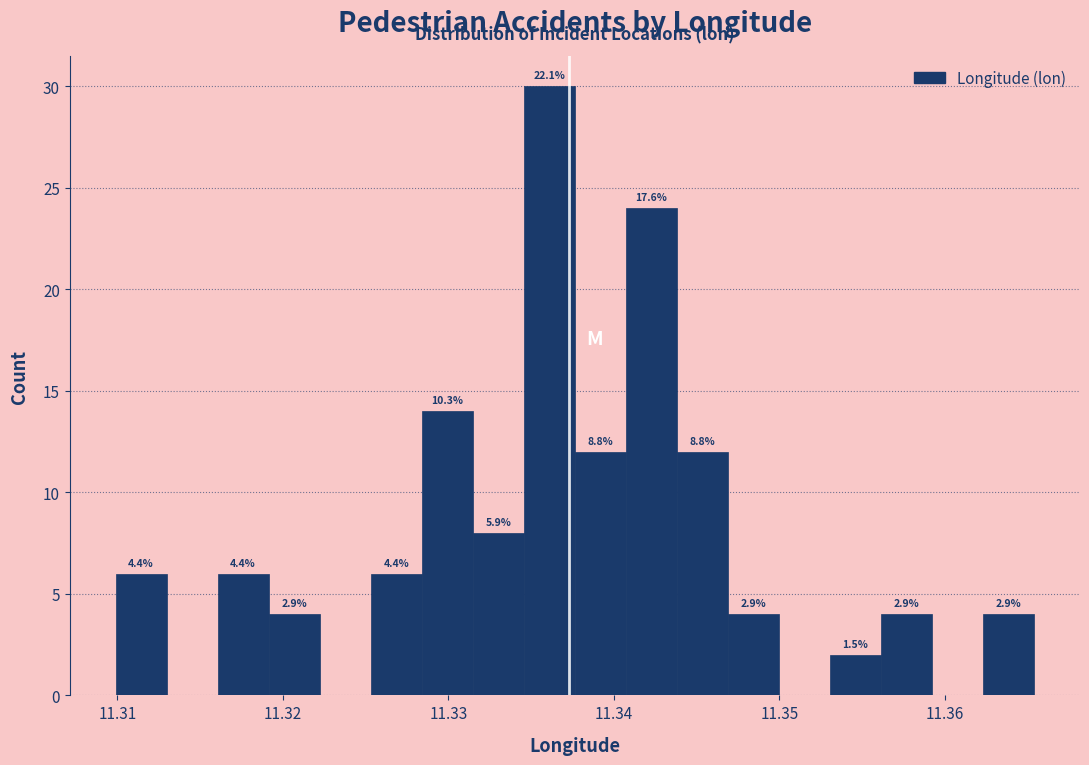

Around what value on the x-axis is the tallest bar? Give the approximate position of its centre, as read against the axis.

11.336